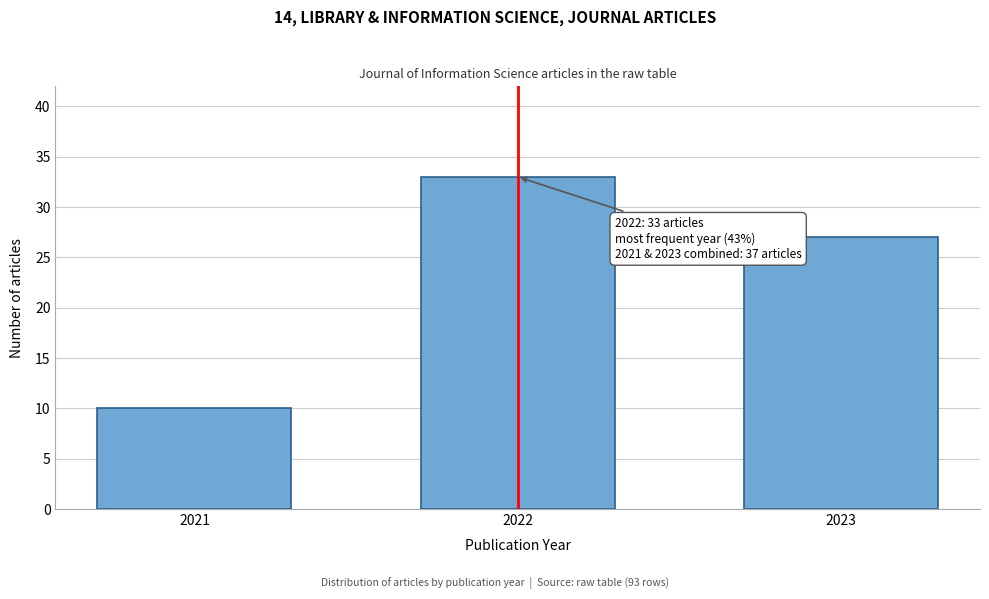

Reading left to right, what are all the values shown in this chart?

10	33	27